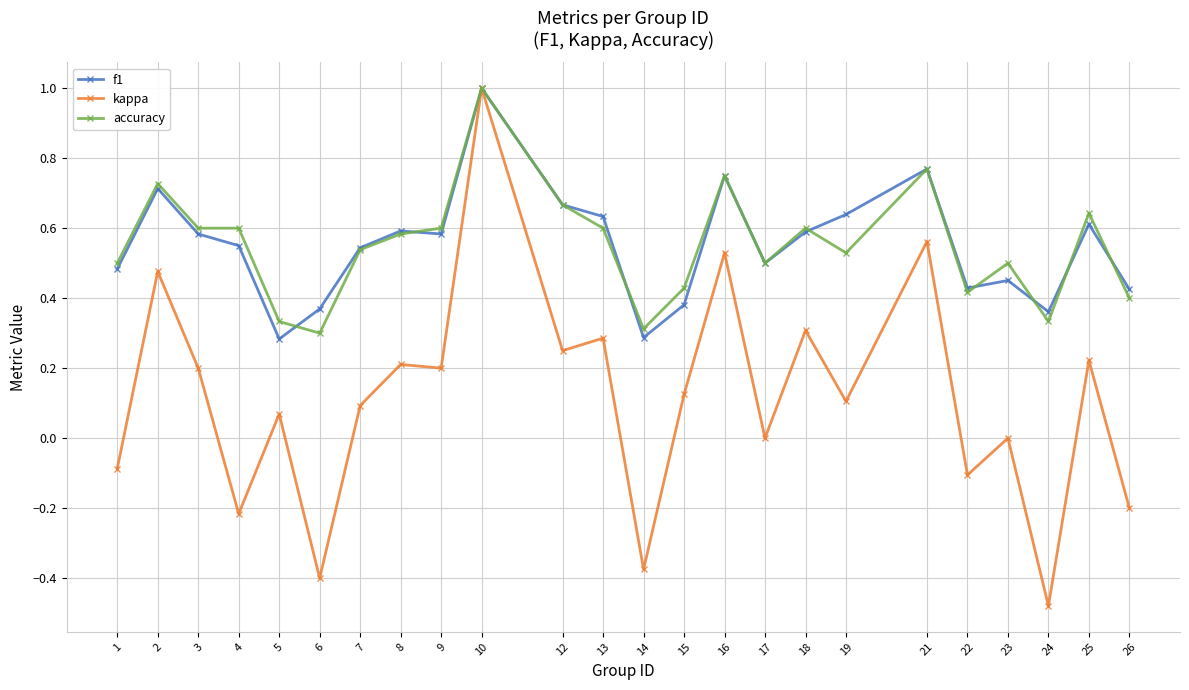

What is the sum of all f1 values?

13.2